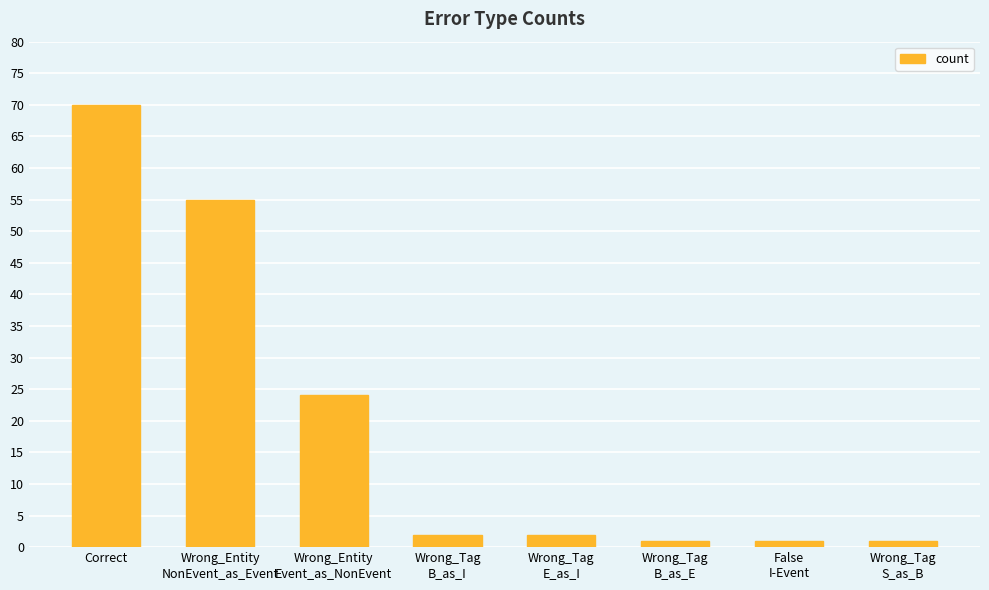

What is the difference between the maximum and second lowest values?

69